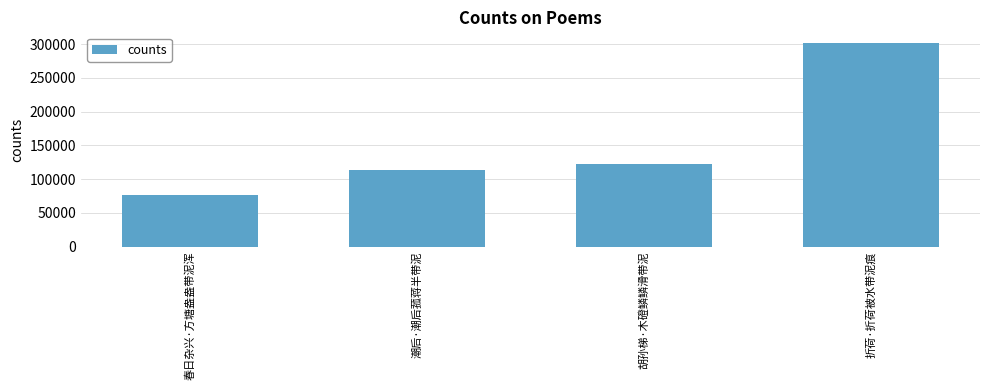

Is it true that the value at 潮后·潮后菰蒋半带泥 is 112975?

True